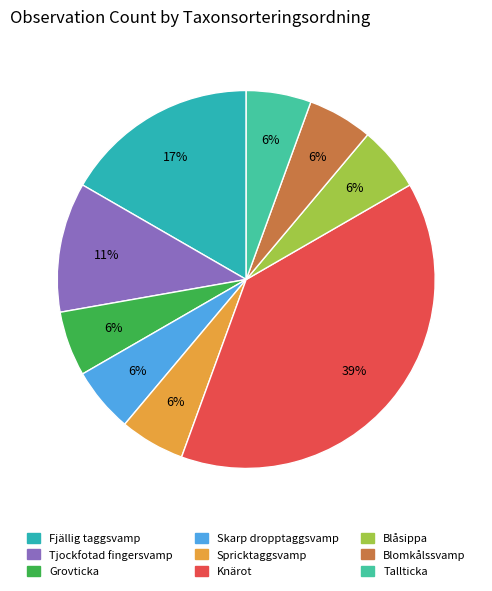

Is there a majority slice in this chart?

No